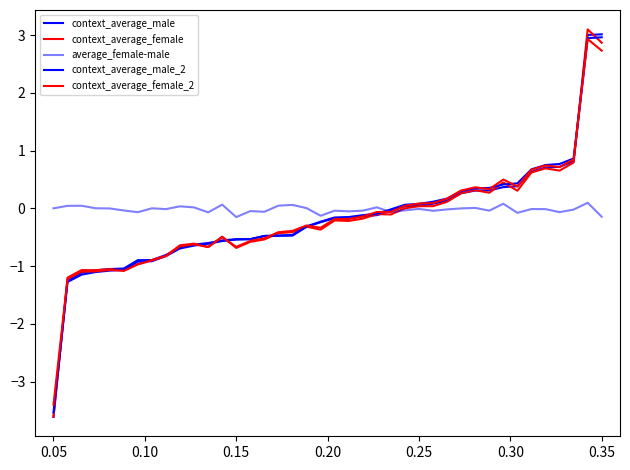

How many lines are shown in the chart?

5